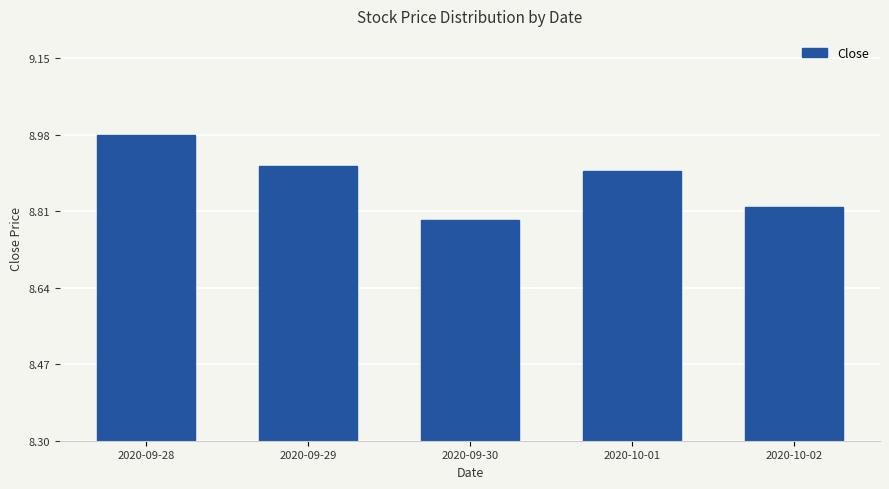

What is the label of the 2nd bar from the left?

2020-09-29